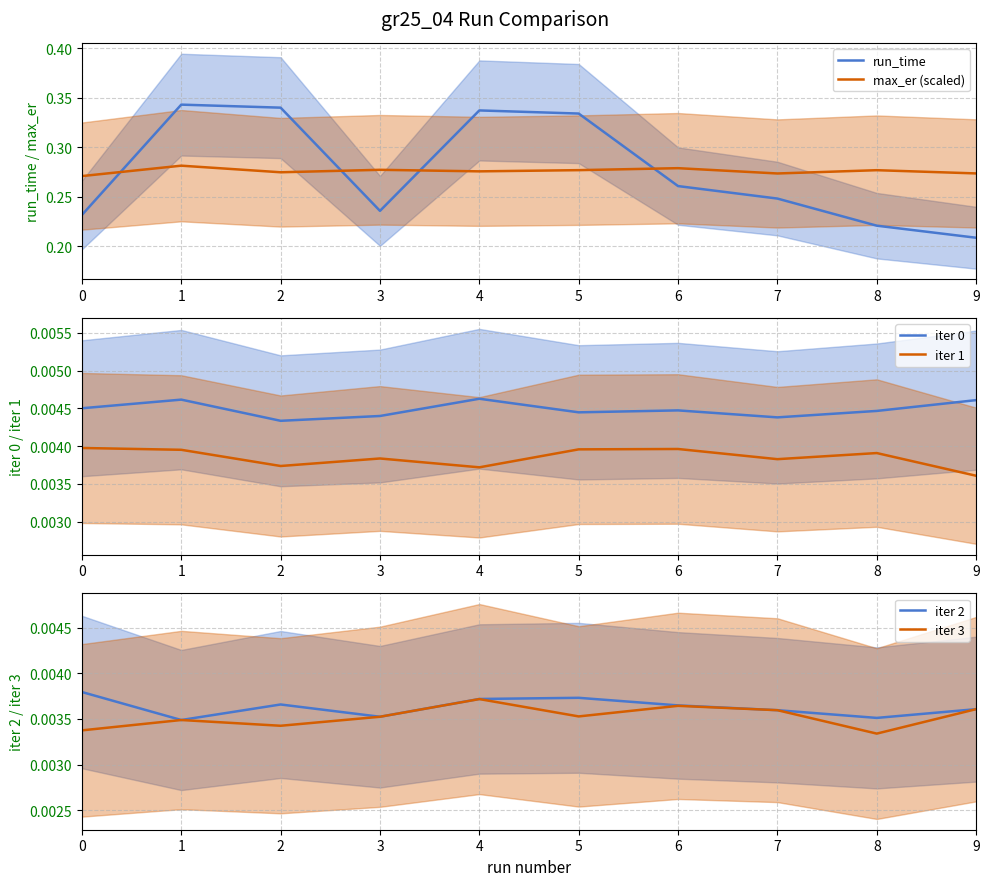

True or false: run_time has more than 1 interior local peaks.

True